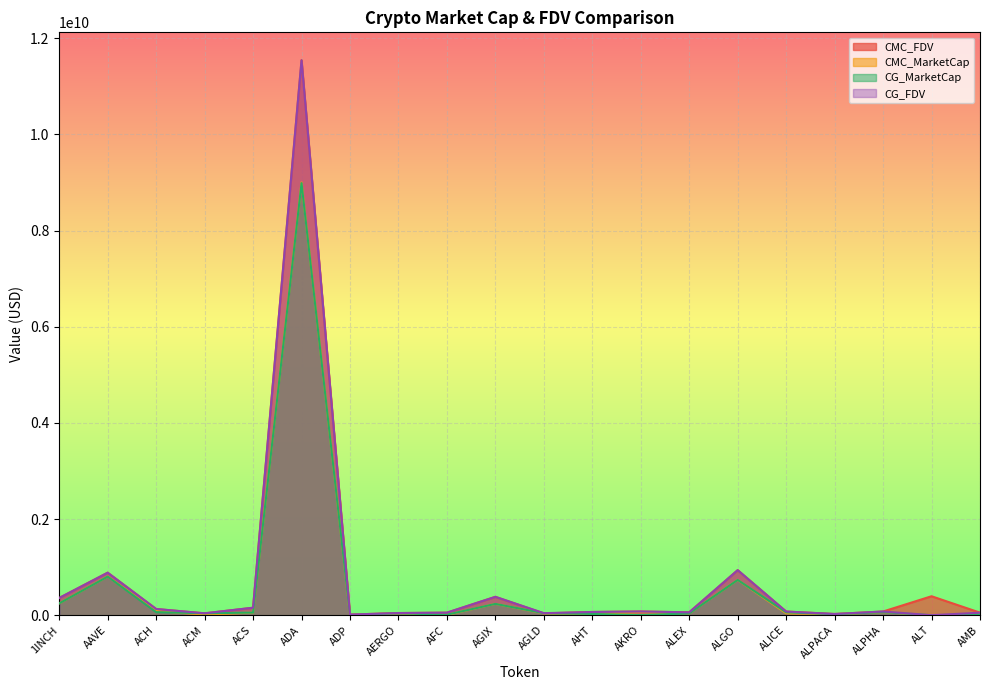

At how many categories does at least one series exceed 3710277059?

1